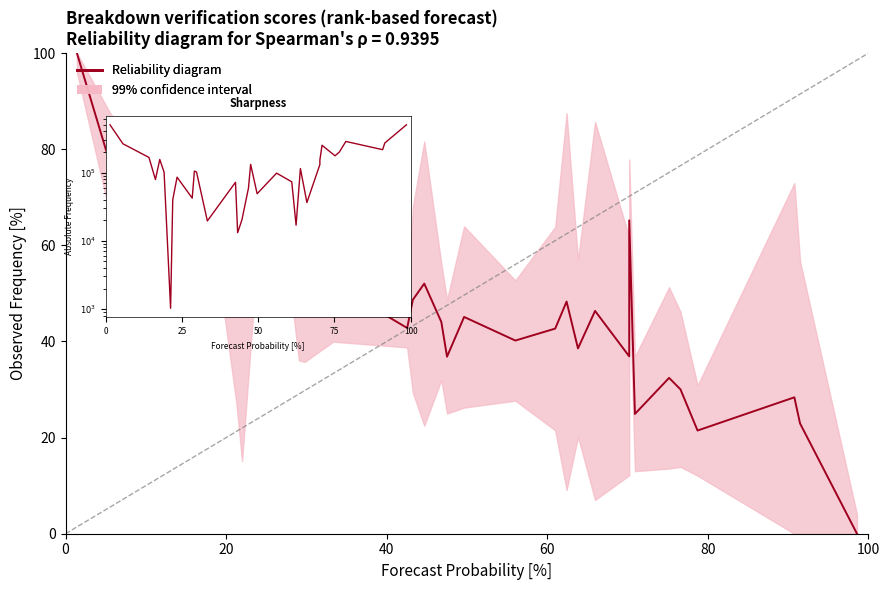

Does the chart display data point markers on the line(s)?

No